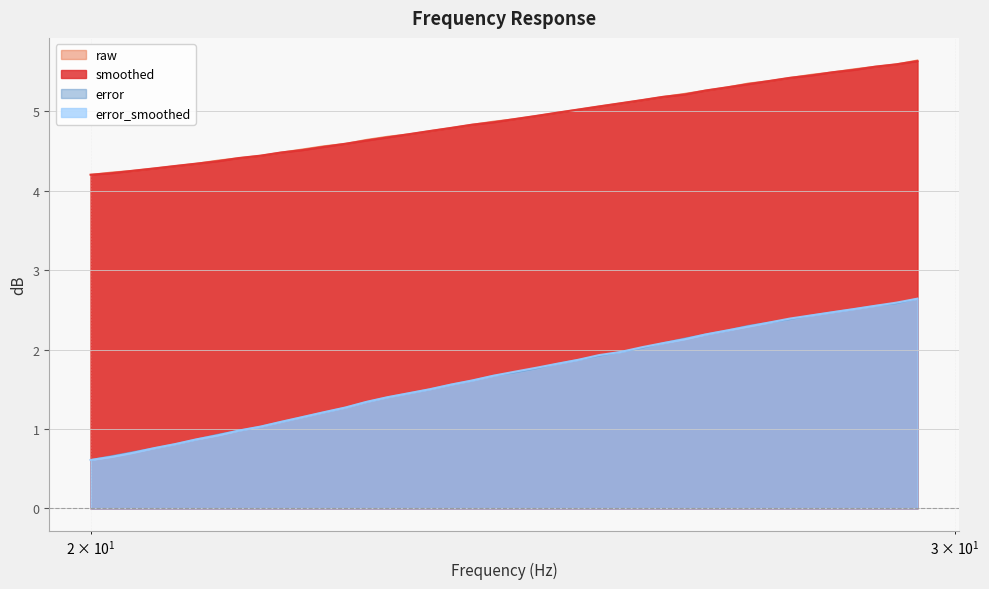

What position from the left is 23.45?

17